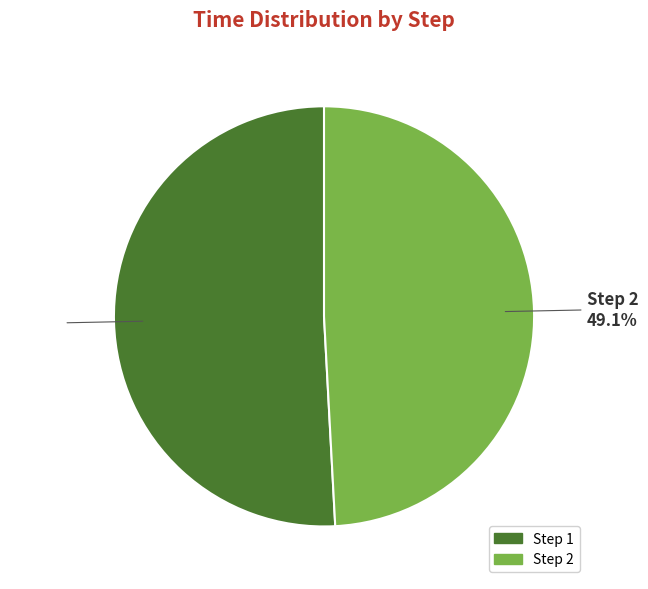

Which has a higher value, Step 1 or Step 2?

Step 1